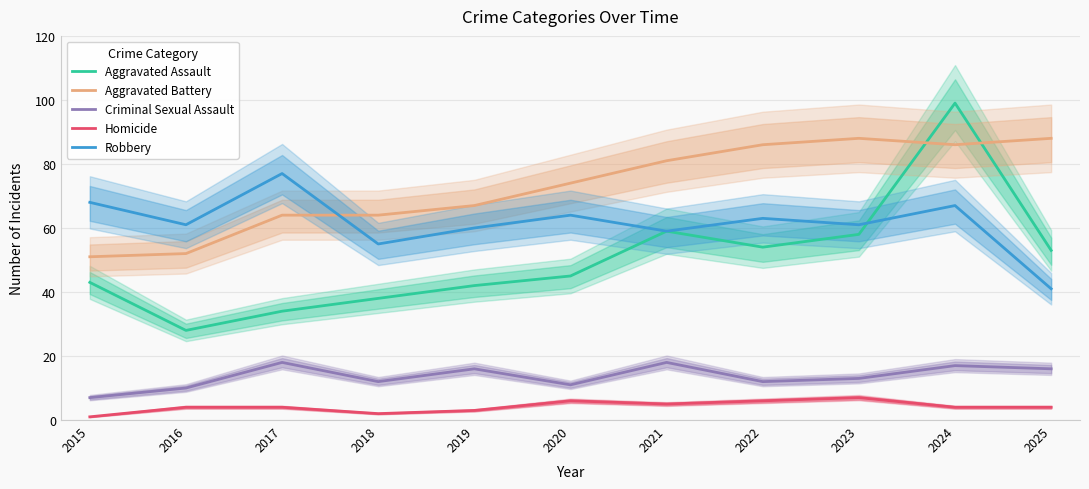

True or false: Aggravated Assault has more than 1 points higher than both neighbors.

True